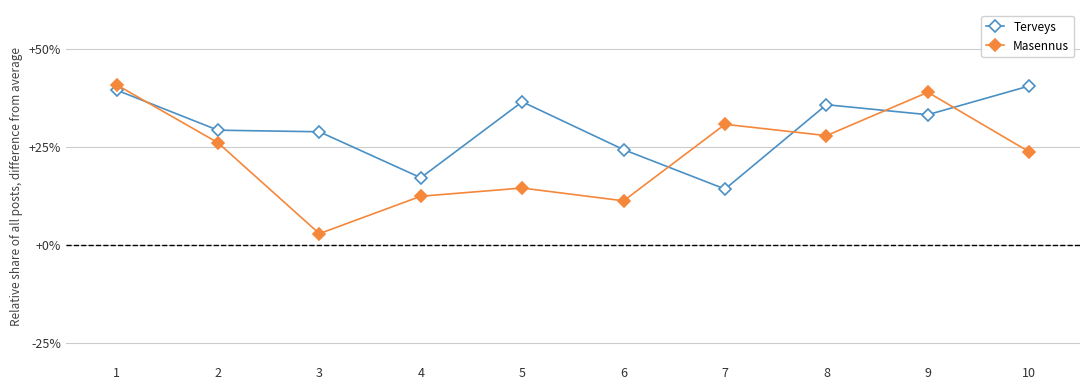

At which label is Masennus closest to 21?

10